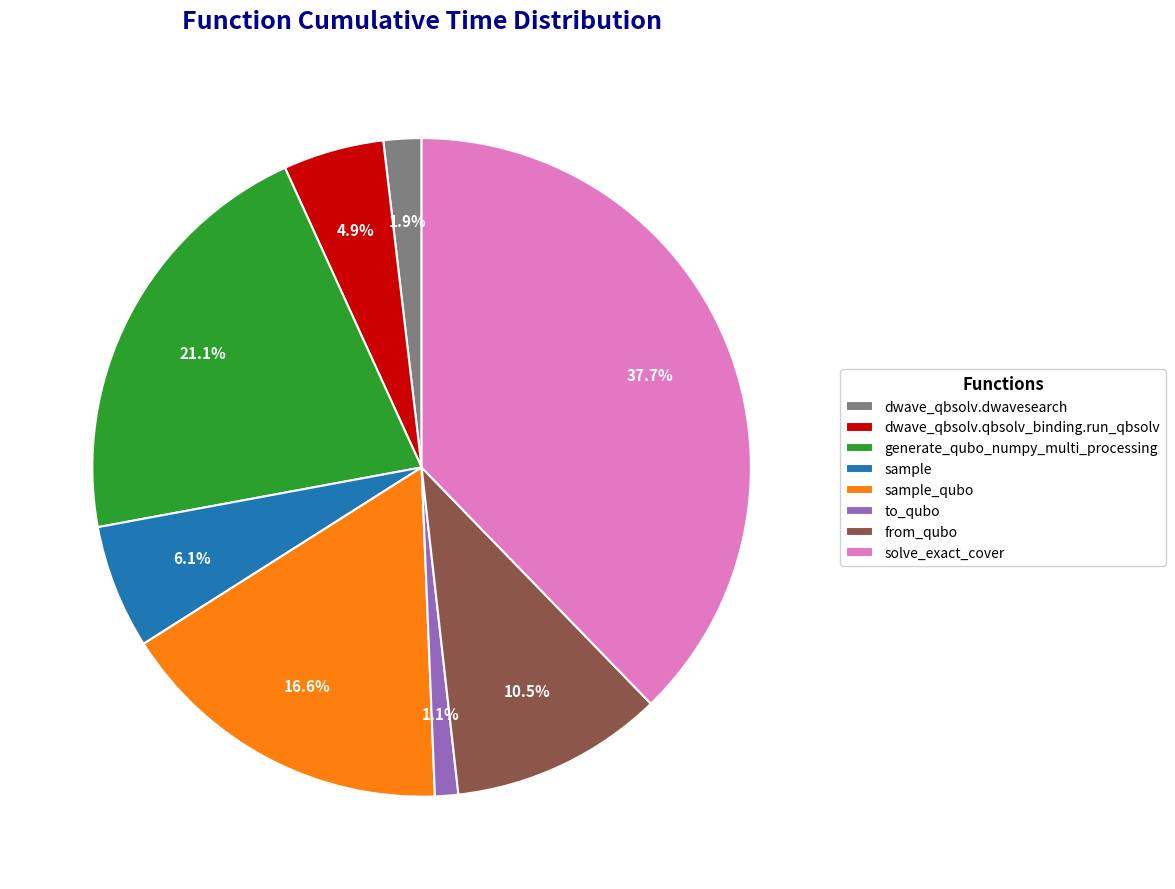

Which has a higher value, solve_exact_cover or sample_qubo?

solve_exact_cover